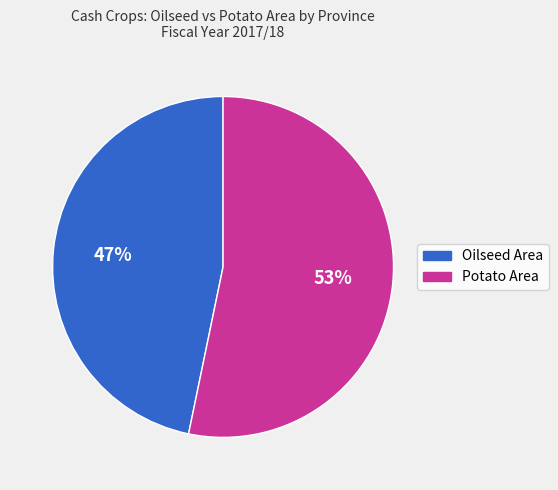

Is there any slice that represents more than half of the pie?

Yes